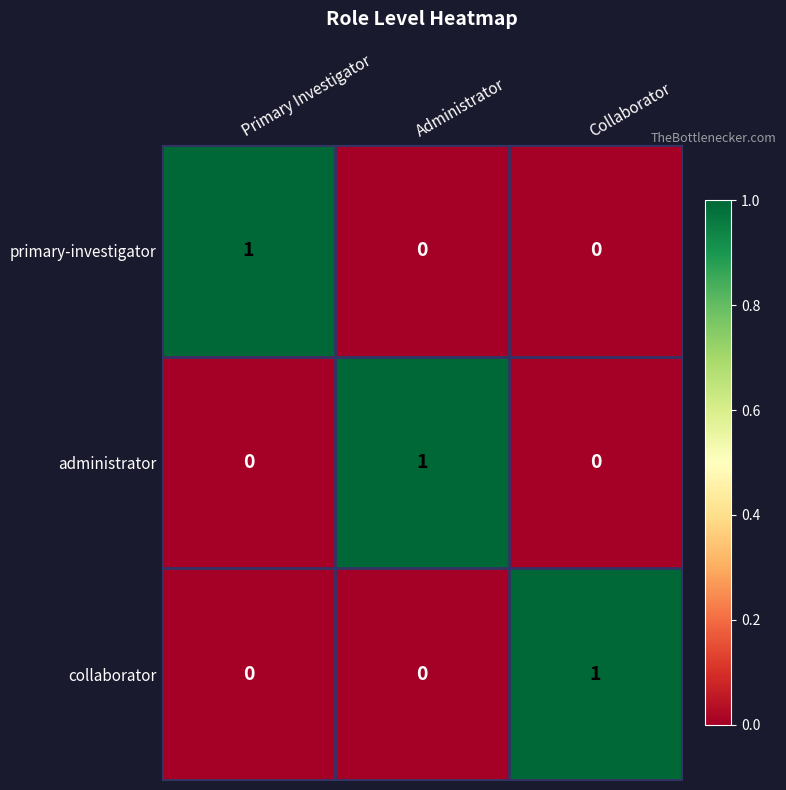

True or false: administrator has a value of 0 at Collaborator.

True